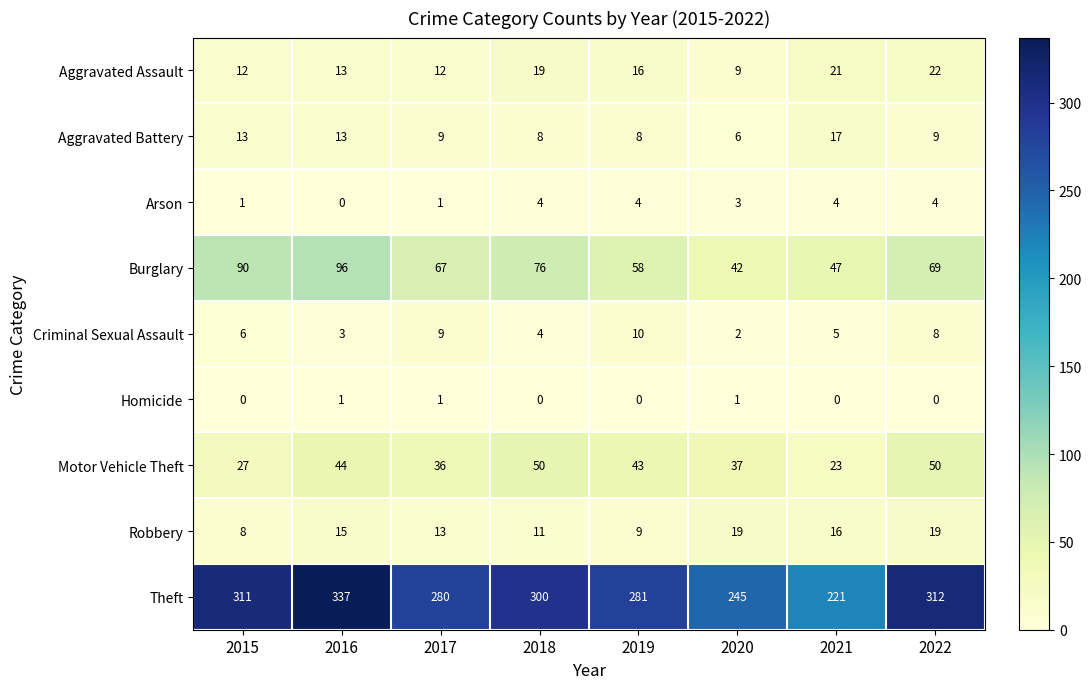

Which series has the largest total across all categories?

Theft